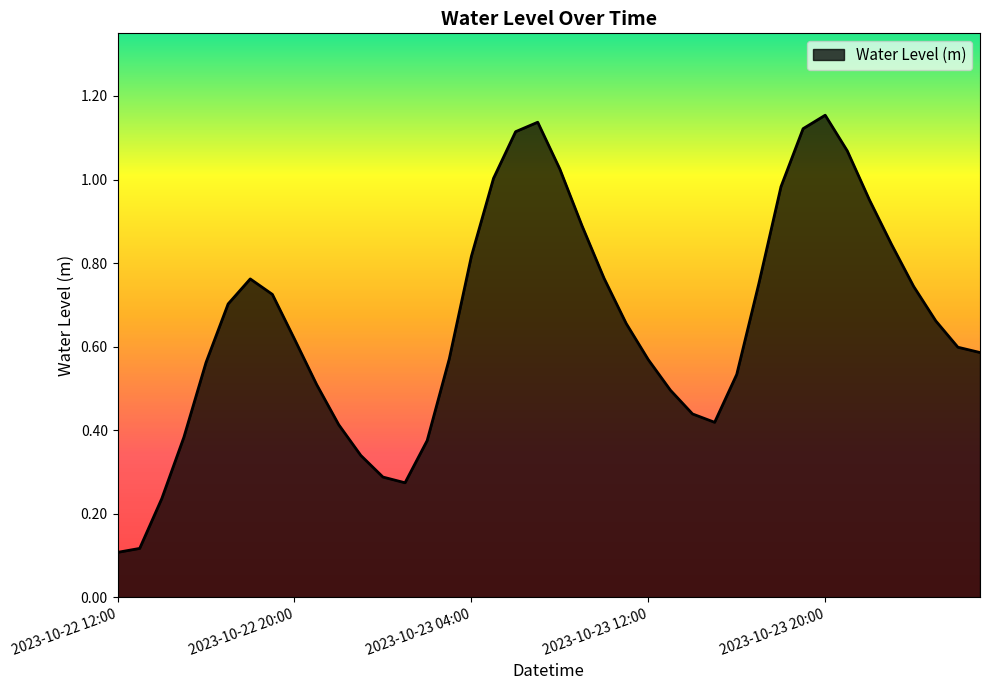

Reading left to right, extract all data points from this chart.

2023-10-22 12:00=0.1	2023-10-22 13:00=0.1	2023-10-22 14:00=0.2	2023-10-22 15:00=0.4	2023-10-22 16:00=0.6	2023-10-22 17:00=0.7	2023-10-22 18:00=0.8	2023-10-22 19:00=0.7	2023-10-22 20:00=0.6	2023-10-22 21:00=0.5	2023-10-22 22:00=0.4	2023-10-22 23:00=0.3	2023-10-23 00:00=0.3	2023-10-23 01:00=0.3	2023-10-23 02:00=0.4	2023-10-23 03:00=0.6	2023-10-23 04:00=0.8	2023-10-23 05:00=1.0	2023-10-23 06:00=1.1	2023-10-23 07:00=1.1	2023-10-23 08:00=1.0	2023-10-23 09:00=0.9	2023-10-23 10:00=0.8	2023-10-23 11:00=0.7	2023-10-23 12:00=0.6	2023-10-23 13:00=0.5	2023-10-23 14:00=0.4	2023-10-23 15:00=0.4	2023-10-23 16:00=0.5	2023-10-23 17:00=0.8	2023-10-23 18:00=1.0	2023-10-23 19:00=1.1	2023-10-23 20:00=1.2	2023-10-23 21:00=1.1	2023-10-23 22:00=1.0	2023-10-23 23:00=0.8	2023-10-24 00:00=0.7	2023-10-24 01:00=0.7	2023-10-24 02:00=0.6	2023-10-24 03:00=0.6